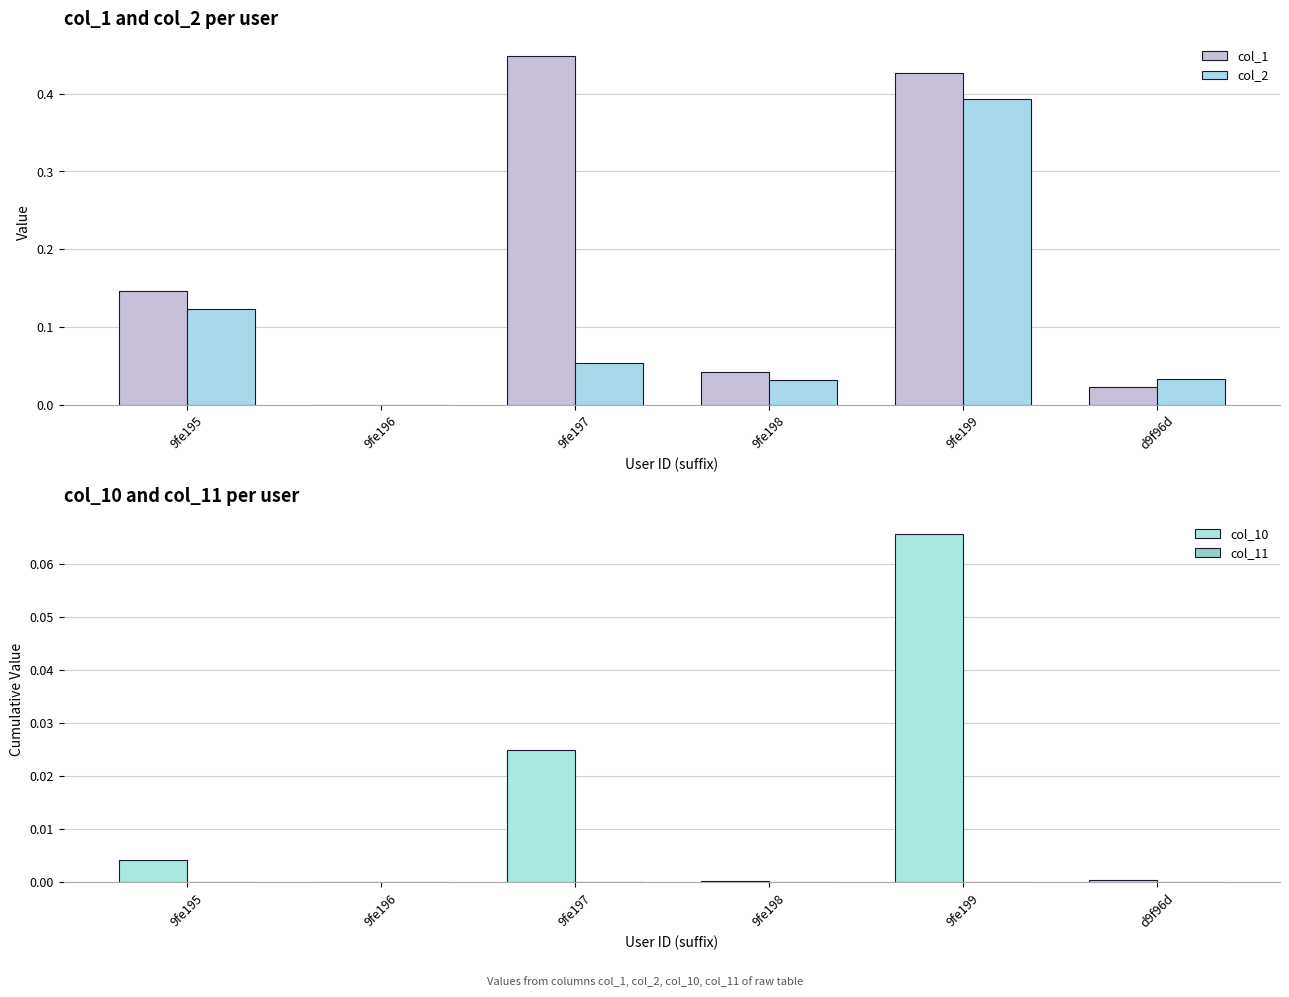

What value does the col_10 series have at 9fe199?

0.1